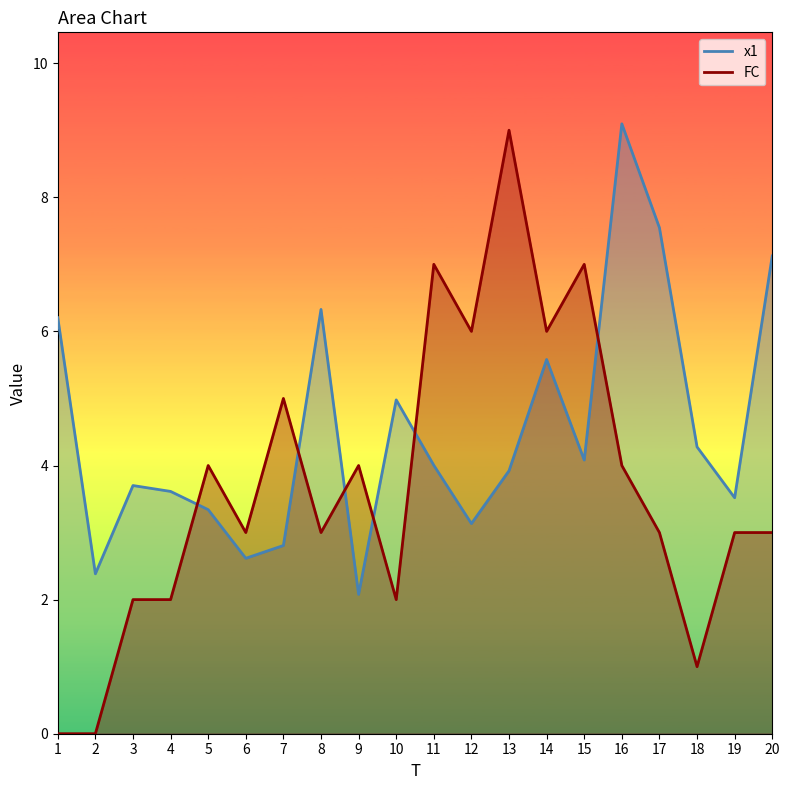

How many times do x1 and FC cross each other?

6